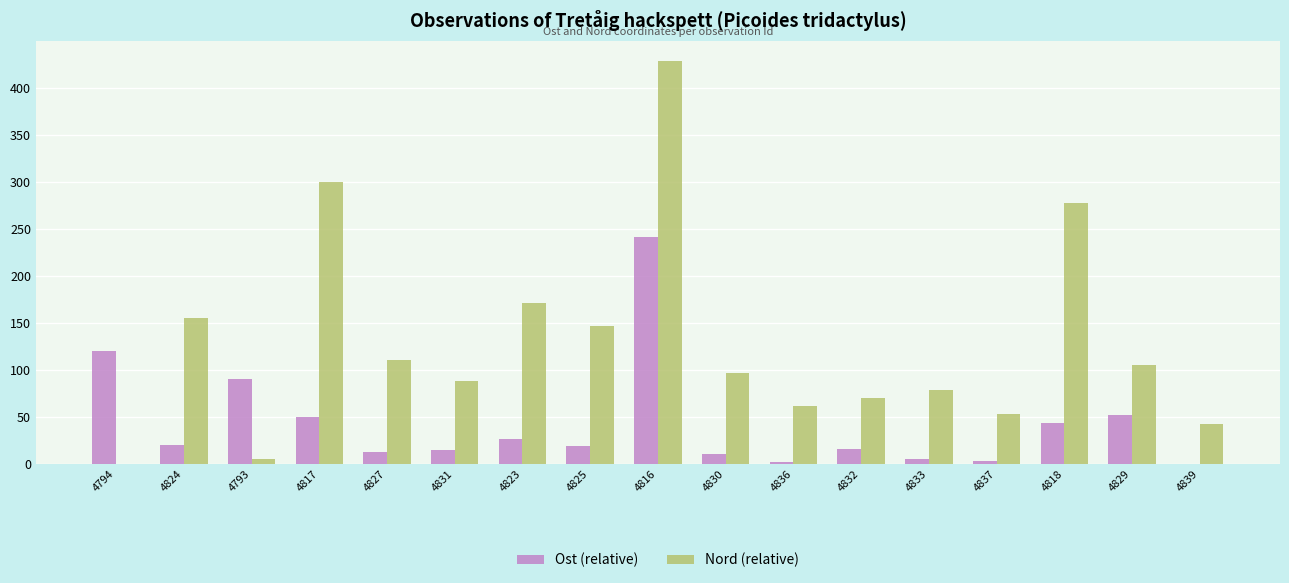

Which category has the highest value in the Ost (relative) series?

4816